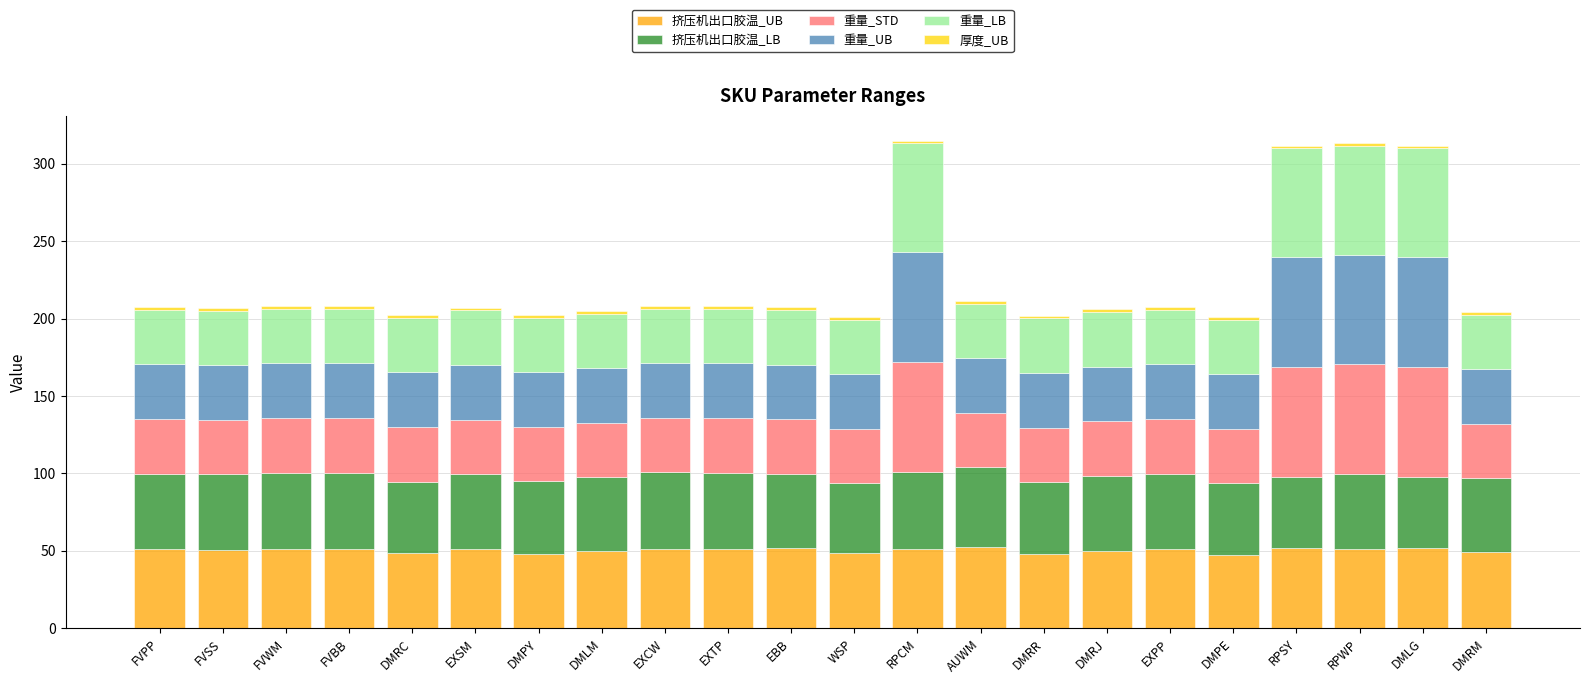

What is the sum of all 挤压机出口胶温_UB values?

1109.8